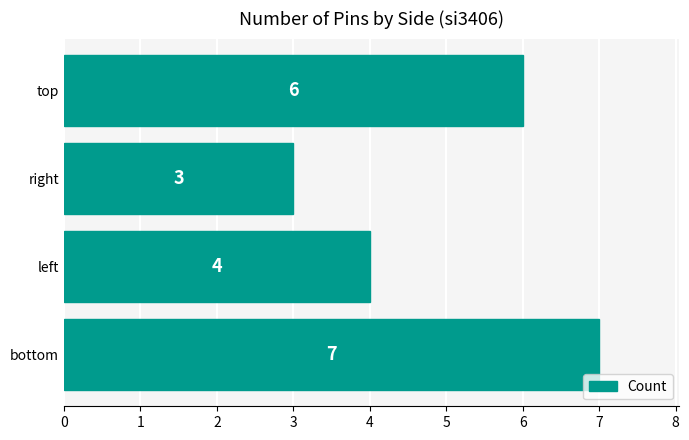

What is the average value?

5